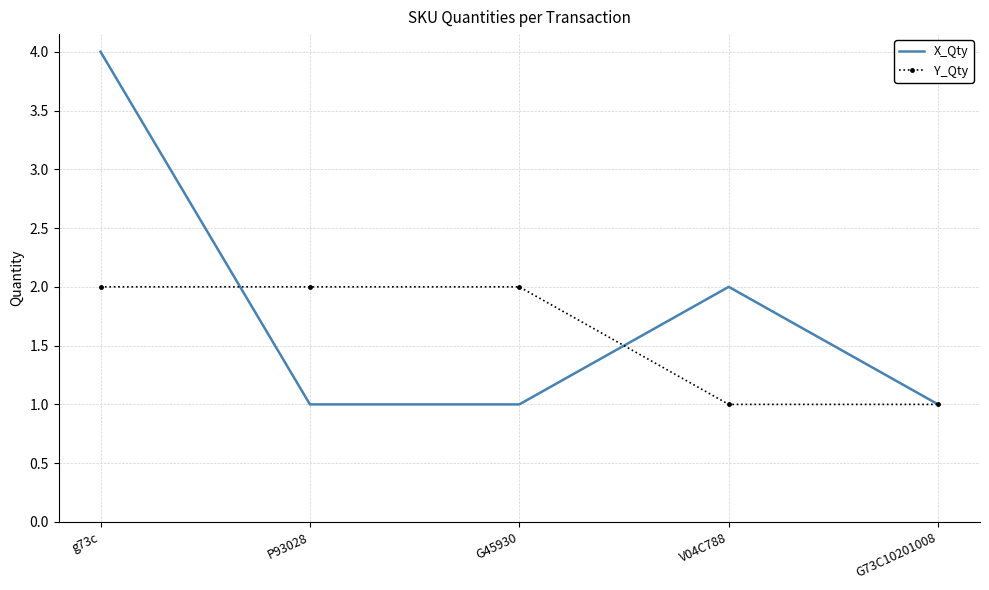

At which category does the chart reach its peak across all series?

g73c